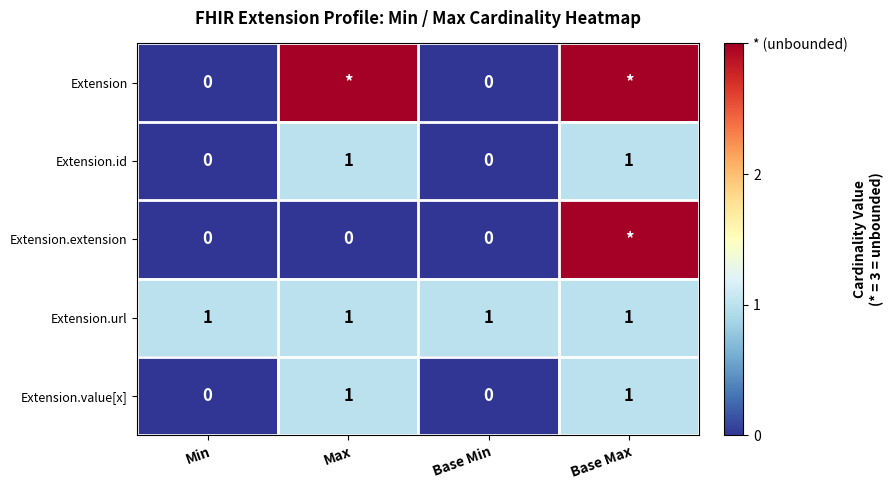

Between Base Min and Base Max, which is larger?

Base Max